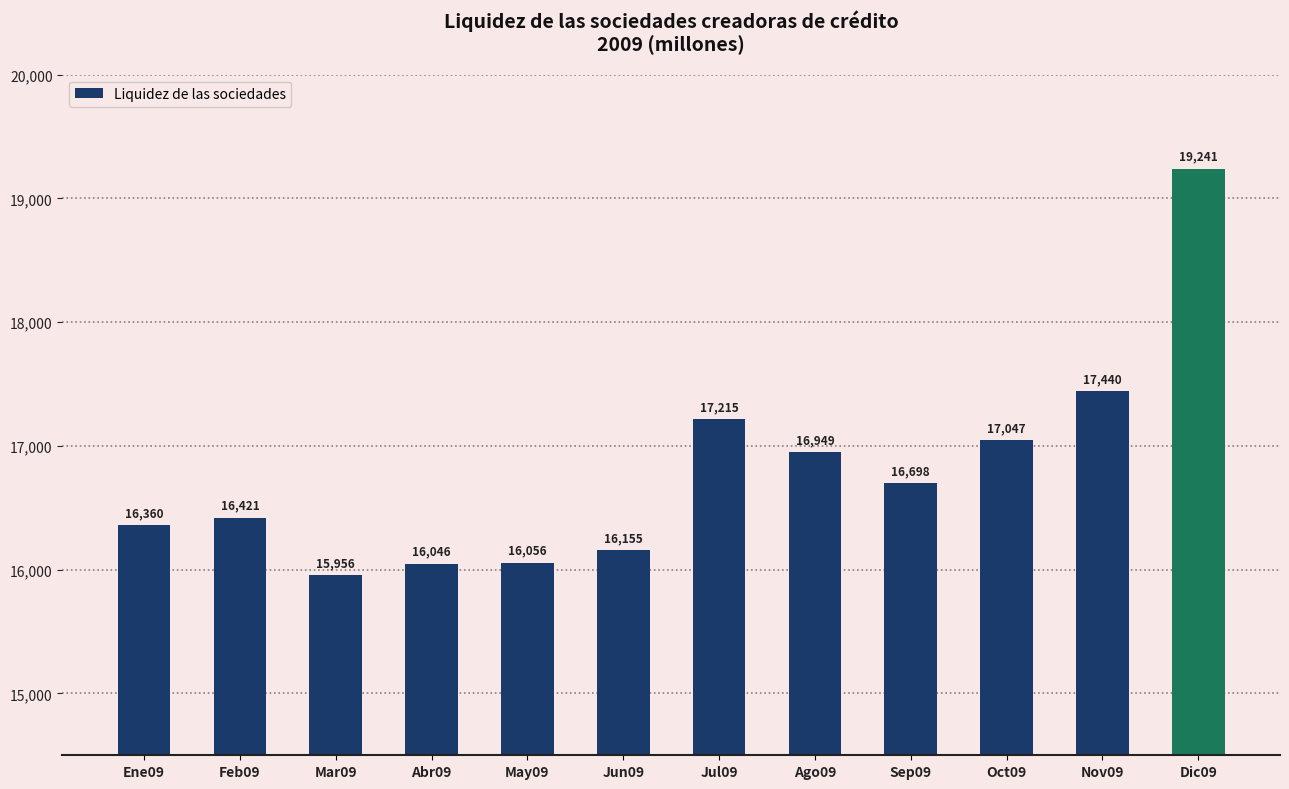

Are the bars grouped side by side (vs. stacked)?

No